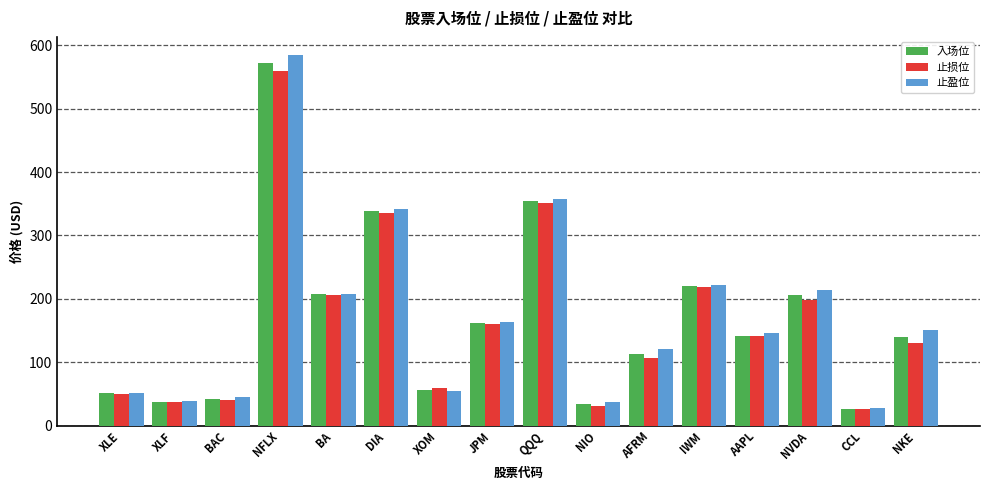

Between XLE and NVDA, which series saw the biggest shift?

止盈位